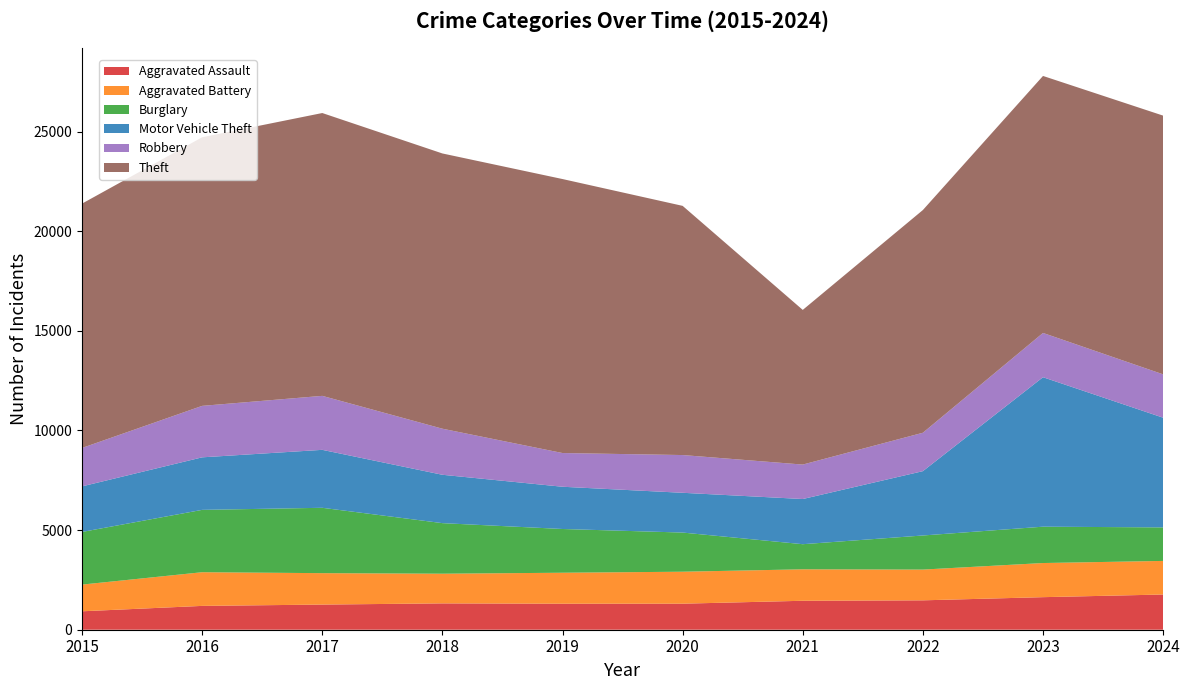

Reading left to right, extract all data points from this chart.

Aggravated Assault: 2015=925	2016=1196	2017=1262	2018=1322	2019=1305	2020=1307	2021=1453	2022=1475	2023=1634	2024=1767
Aggravated Battery: 2015=1340	2016=1690	2017=1577	2018=1489	2019=1555	2020=1604	2021=1579	2022=1543	2023=1713	2024=1686
Burglary: 2015=2642	2016=3129	2017=3280	2018=2538	2019=2195	2020=1965	2021=1260	2022=1711	2023=1824	2024=1682
Motor Vehicle Theft: 2015=2287	2016=2636	2017=2908	2018=2427	2019=2120	2020=1996	2021=2267	2022=3229	2023=7501	2024=5505
Robbery: 2015=1928	2016=2583	2017=2709	2018=2312	2019=1692	2020=1894	2021=1729	2022=1927	2023=2222	2024=2176
Theft: 2015=12262	2016=13480	2017=14194	2018=13813	2019=13750	2020=12505	2021=7762	2022=11177	2023=12897	2024=12984